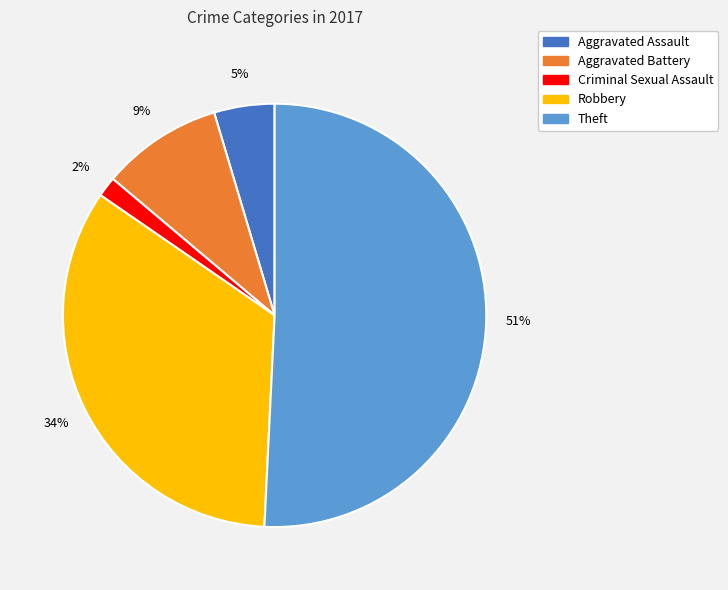

To the nearest percent, what is the difference between the largest and smallest slice percentages?

49%